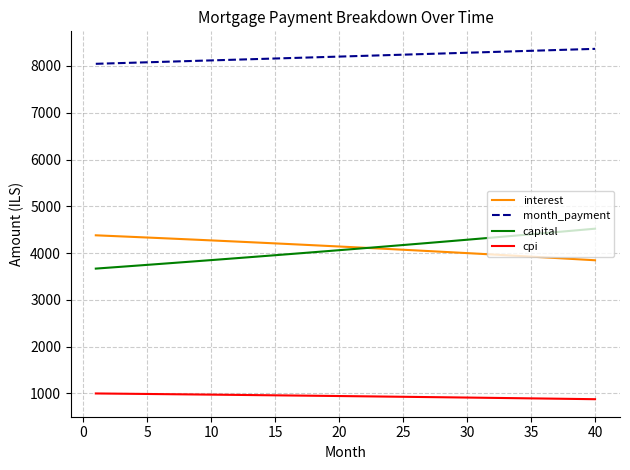

Which series has the largest total across all categories?

month_payment